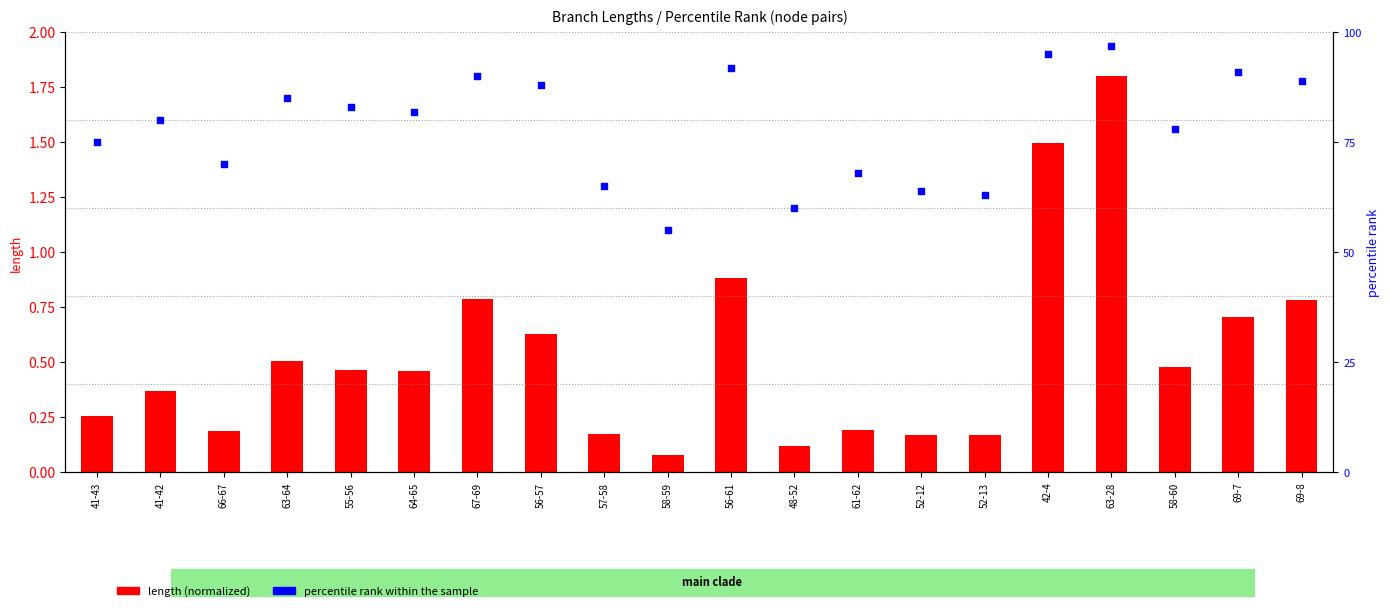

What are all the series names shown in the legend?

length (normalized), percentile rank within the sample